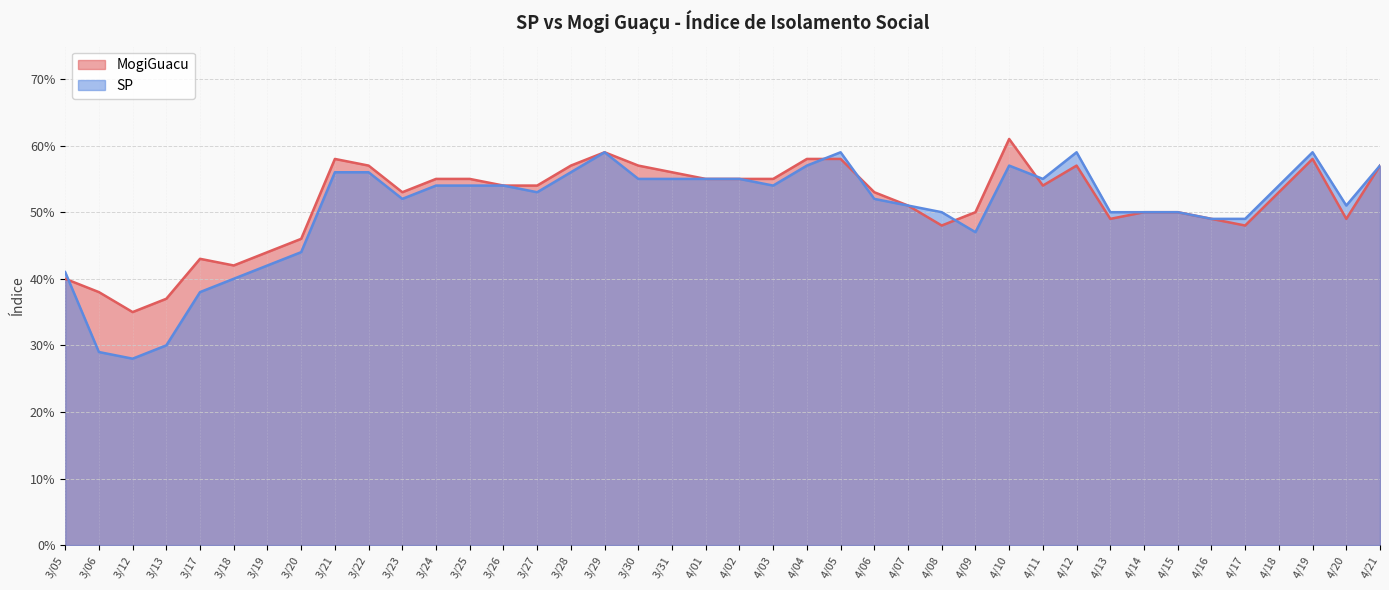

What is the maximum value shown in the chart?

0.6